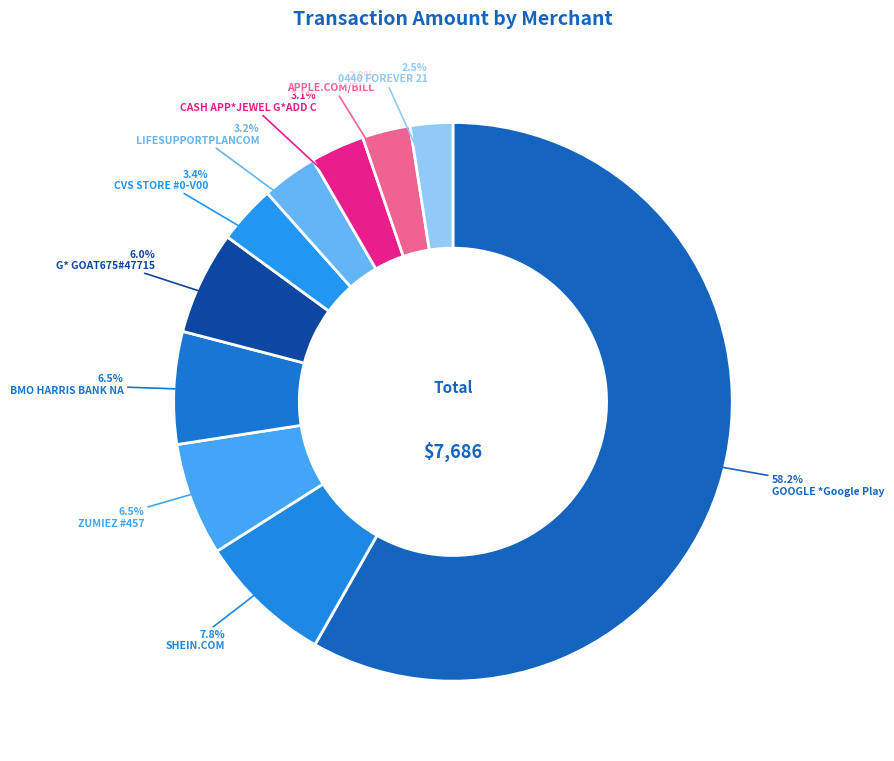

To the nearest percent, what percentage of the pie is CVS STORE #0-V00?

3%